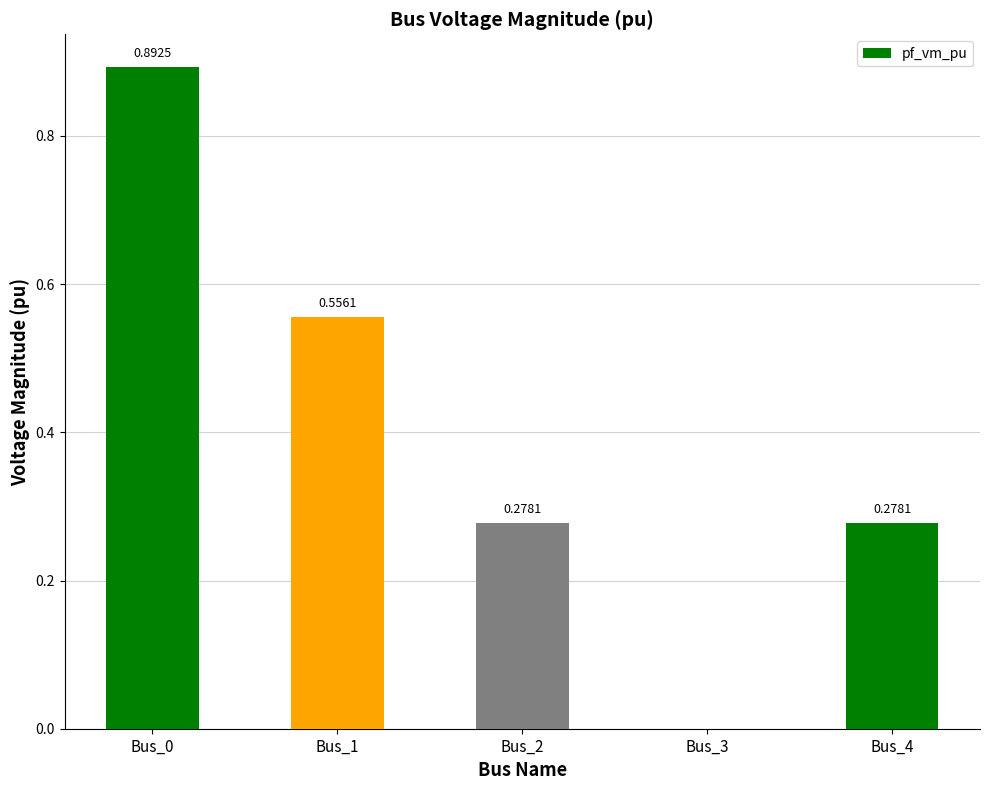

What is the change in value from Bus_0 to Bus_4?

-0.6